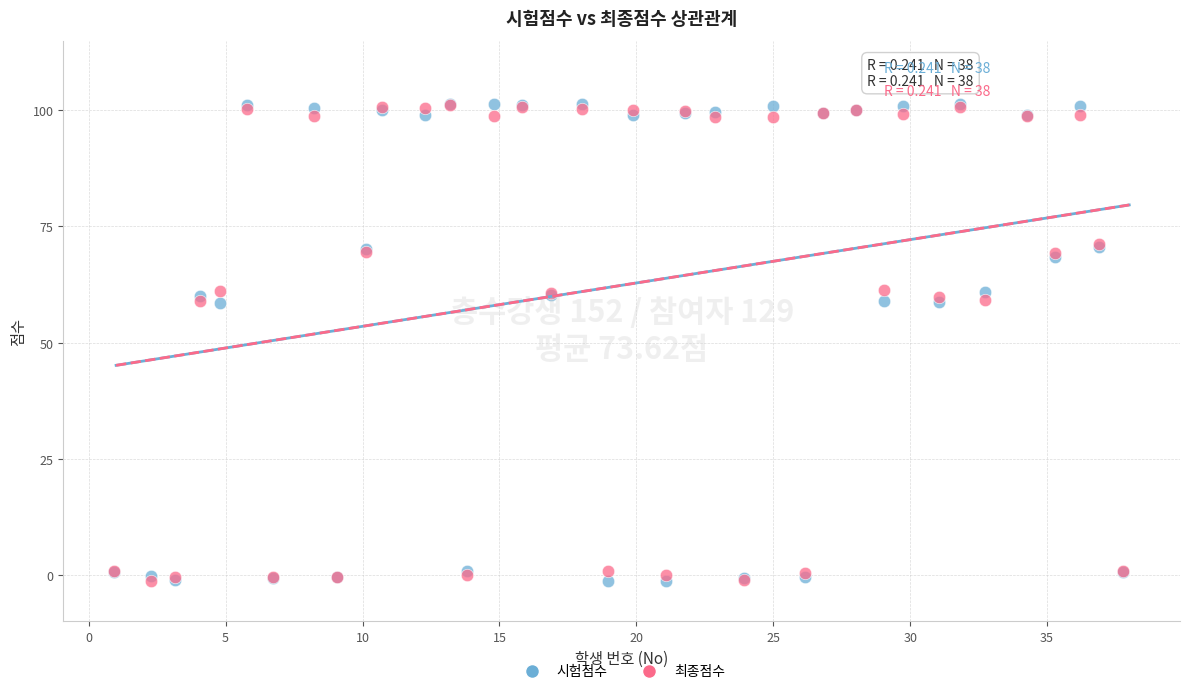

What are all the series names shown in the legend?

시험점수, 최종점수